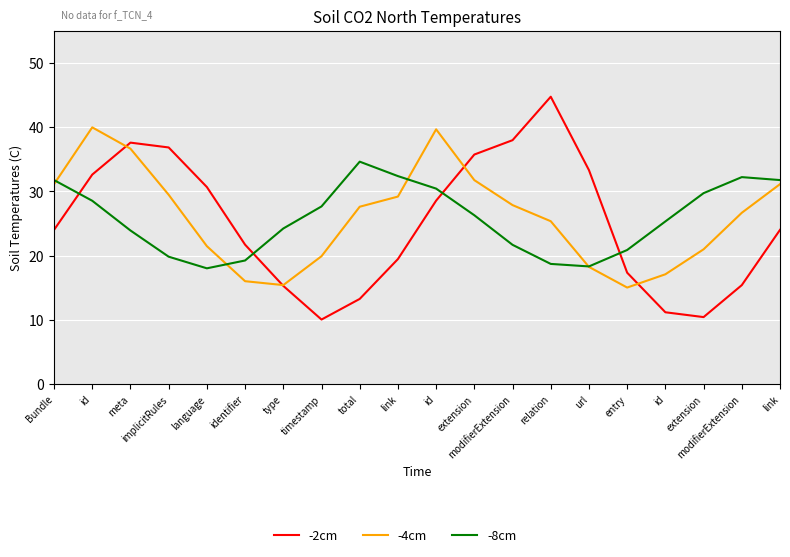

How many lines are shown in the chart?

3